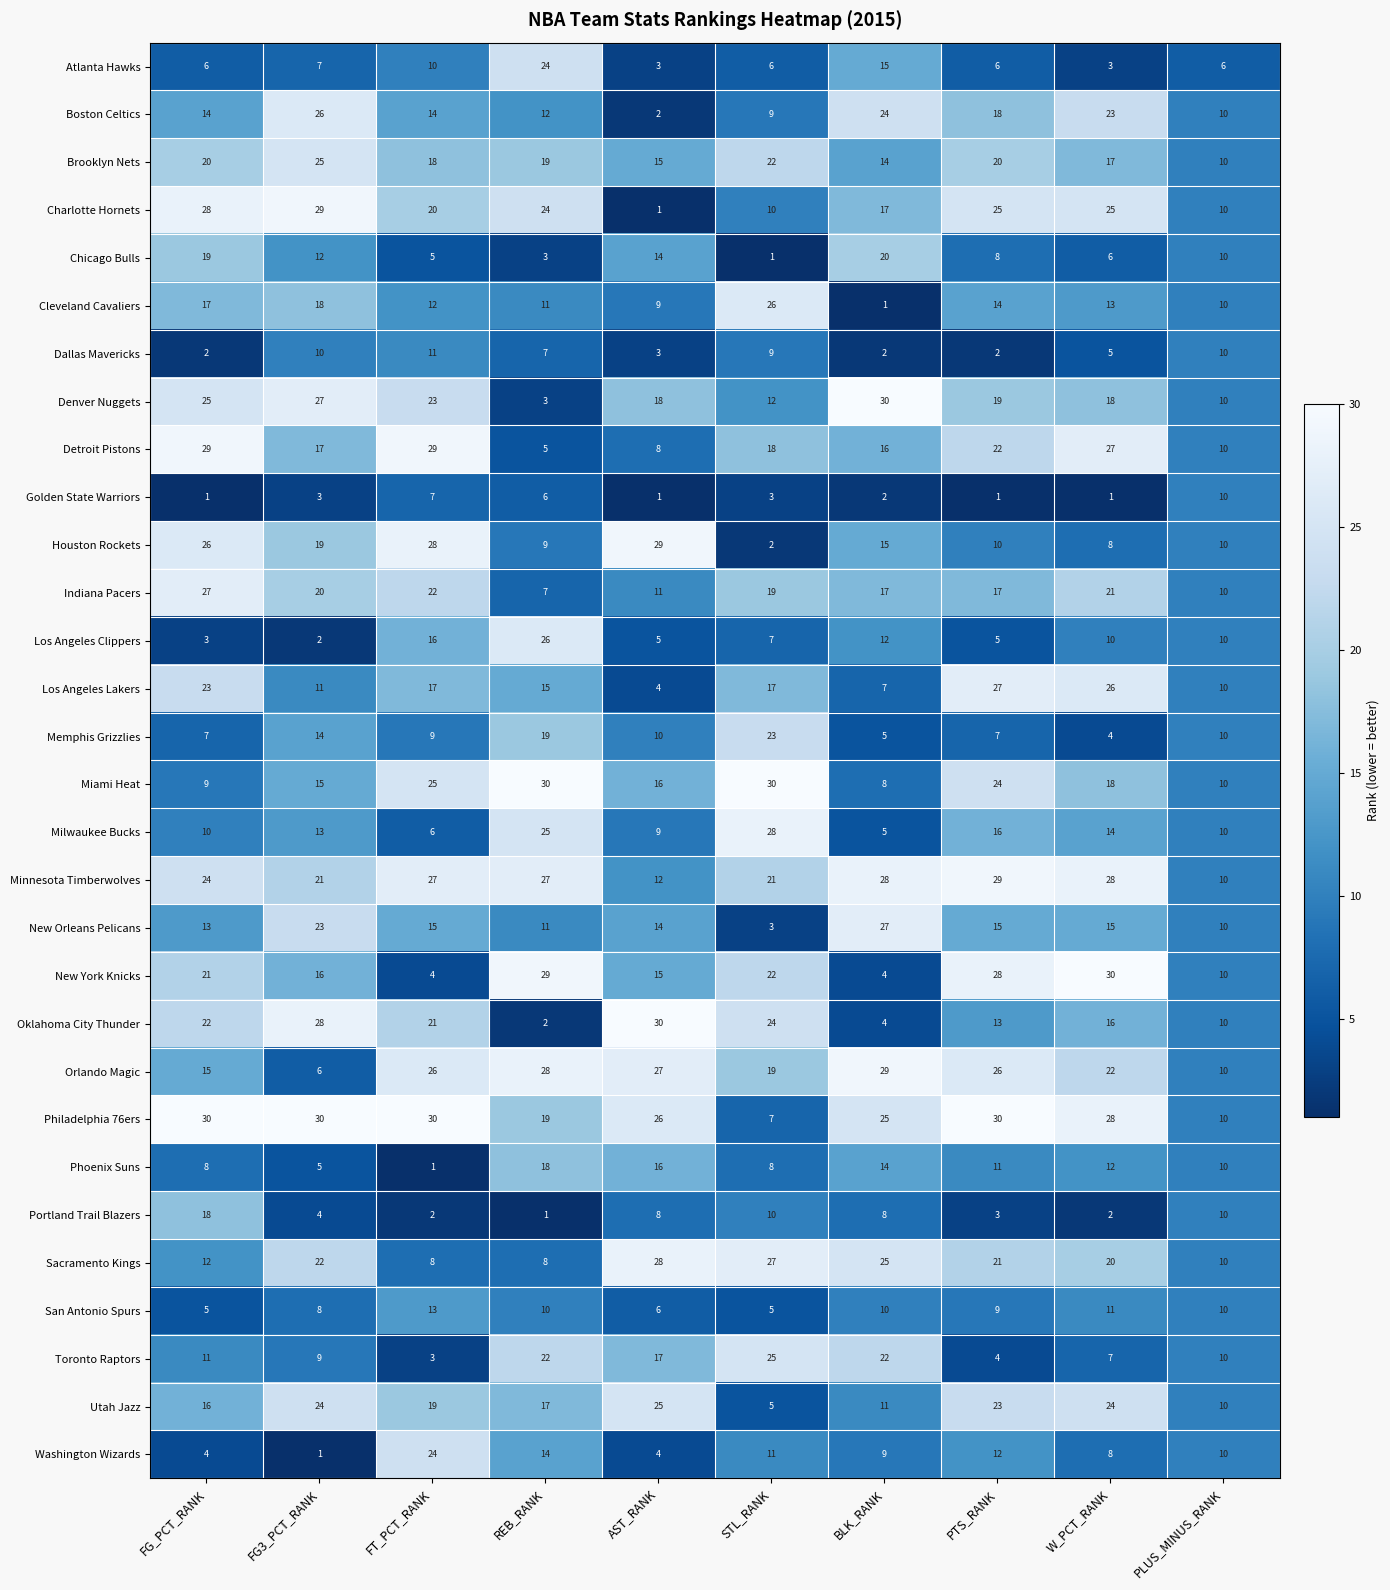

Is it true that Oklahoma City Thunder equals 43 at STL_RANK?

False